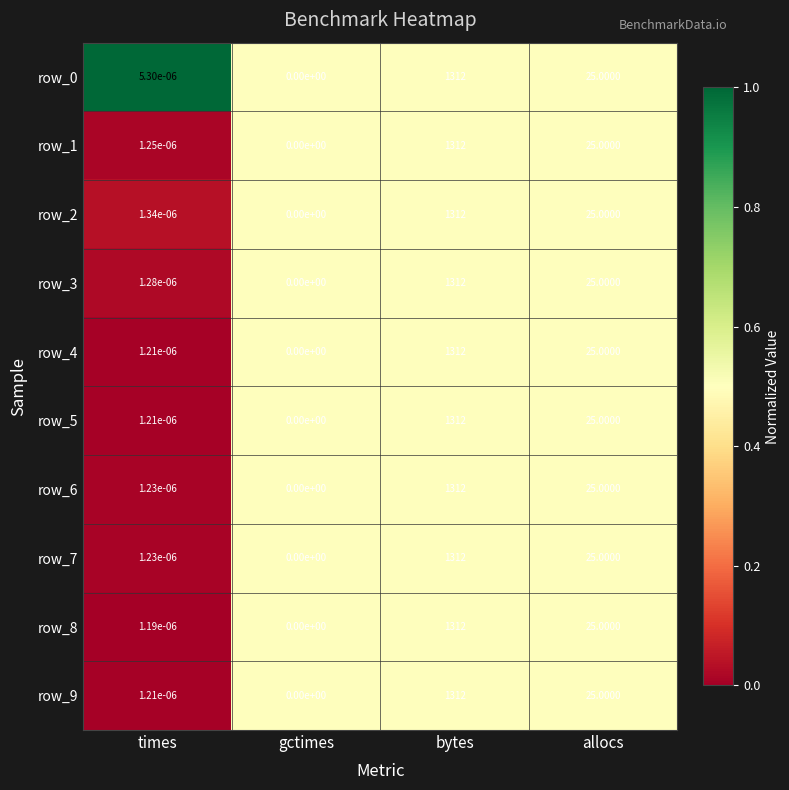

List the labels in order of row_7 value, largest first.

bytes, allocs, times, gctimes